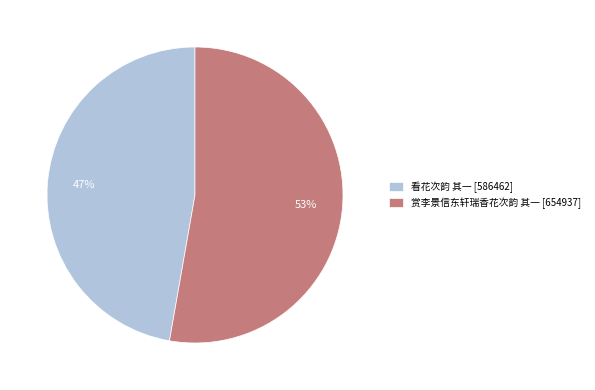

Which slice is the largest?

赏李景信东轩瑞香花次韵 其一